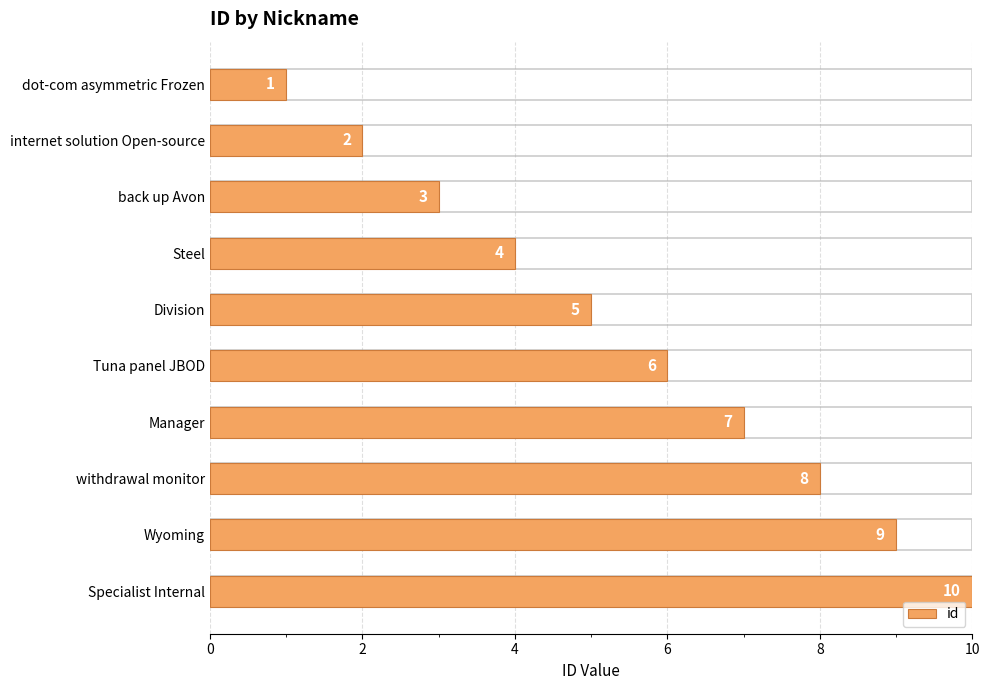

Count the number of data series in this chart.

1